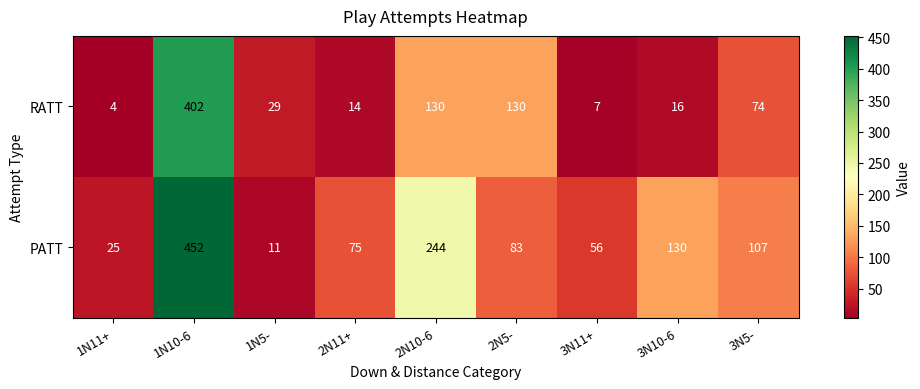

What is the spread (max minus min) of values at 1N11+?

21